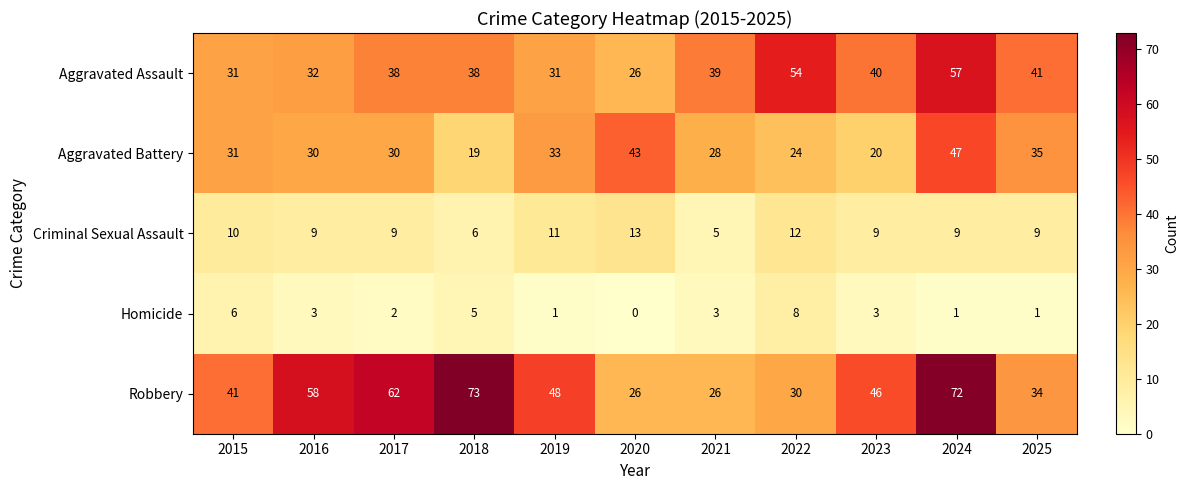

Which series has the largest total across all categories?

Robbery